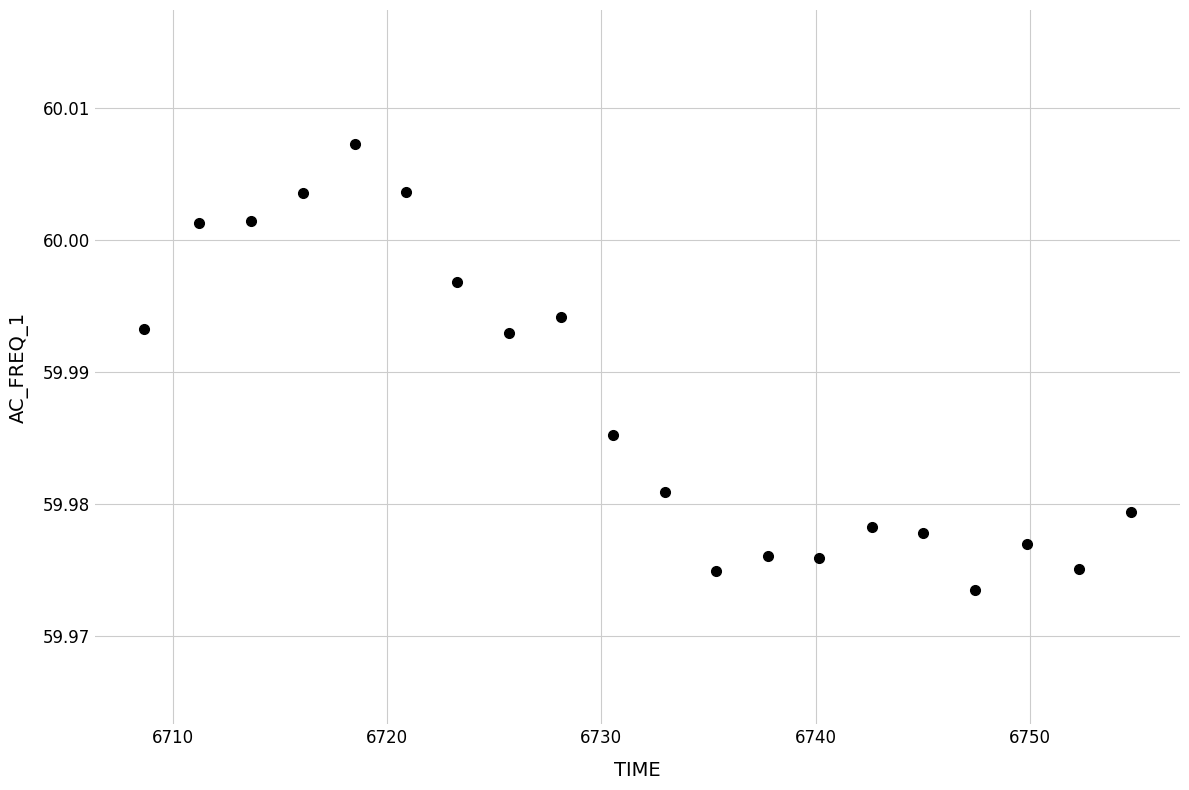

What is the range of X values (max minus min)?

46.0